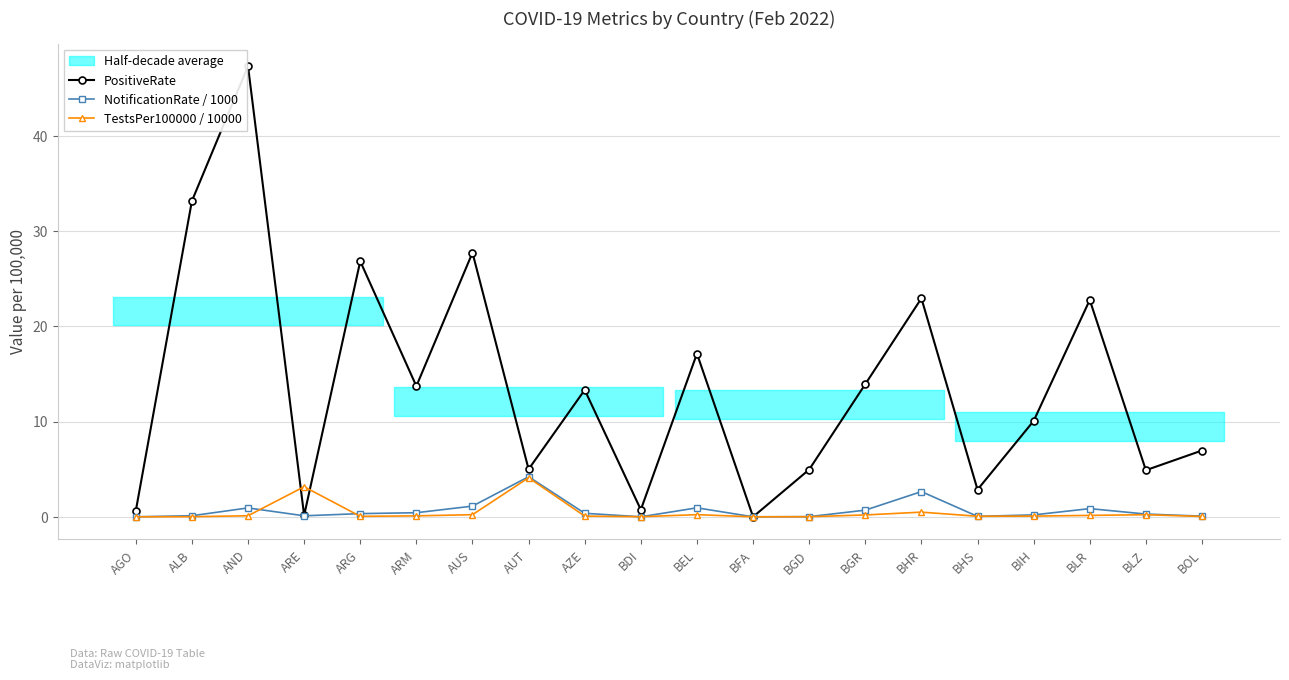

True or false: NotificationRate / 1000 has a value of 0.3 at BLR.

False